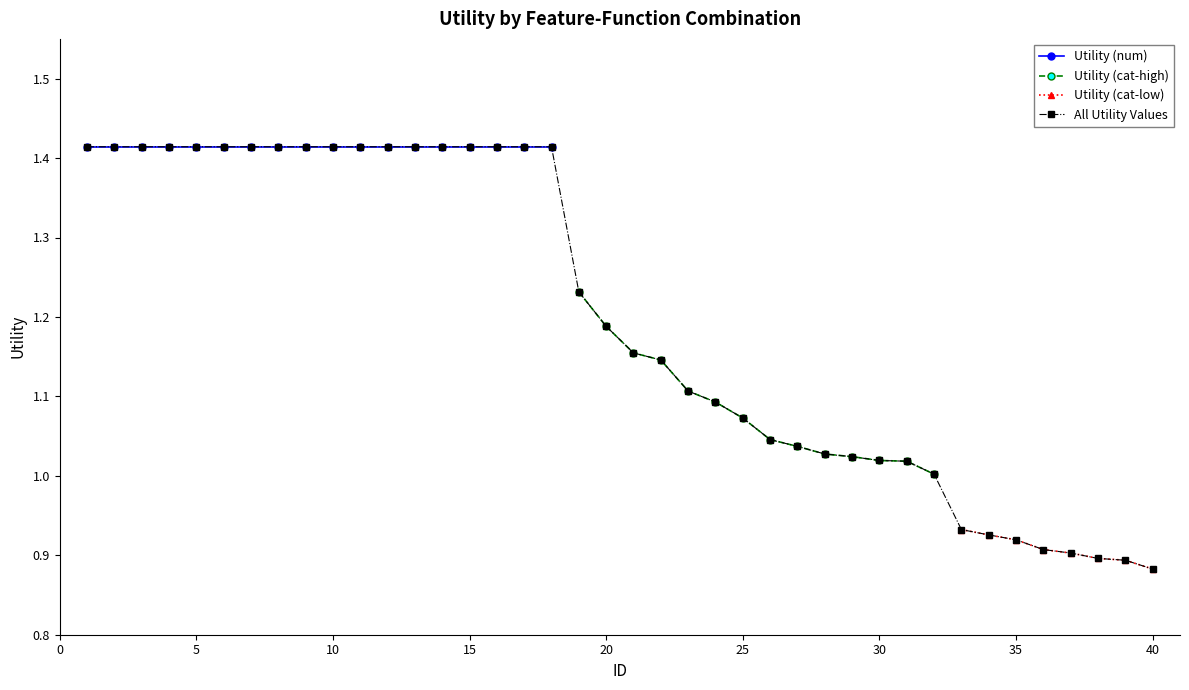

What is the sum of all values?

47.9